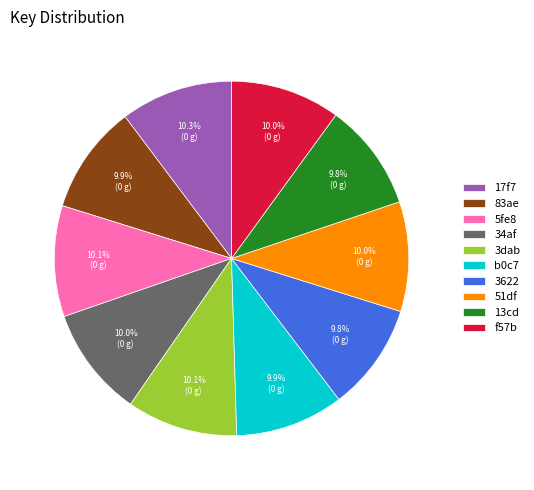

Approximately how many times larger is the value at 34af compared to f57b?

1.0